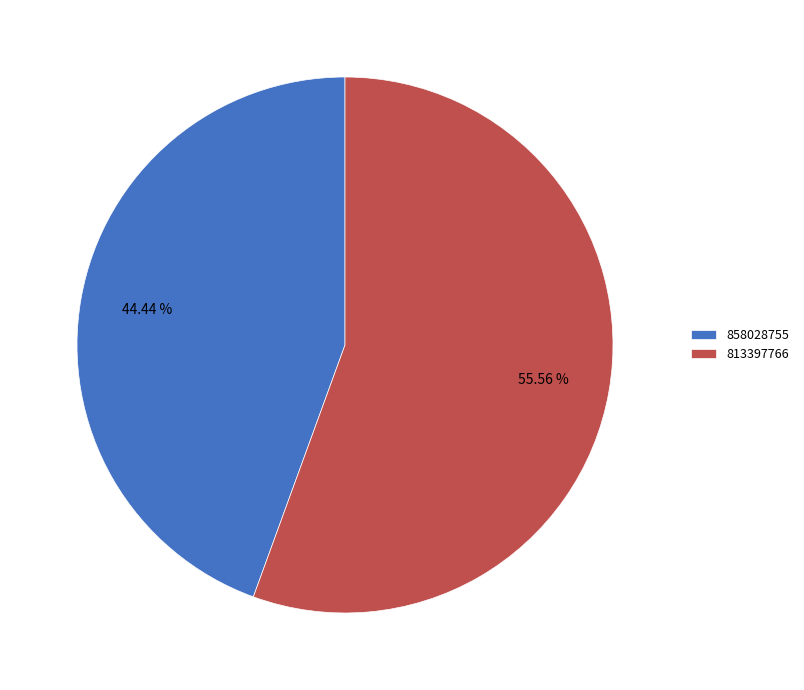

What is the smallest slice in the pie chart?

858028755